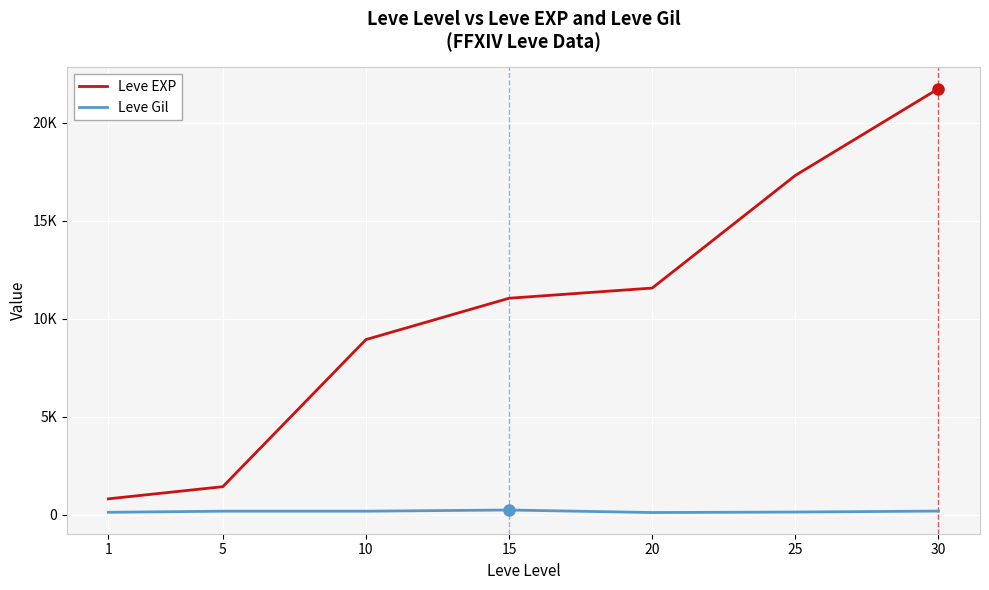

Where does the Leve EXP series first go above 11040?

20